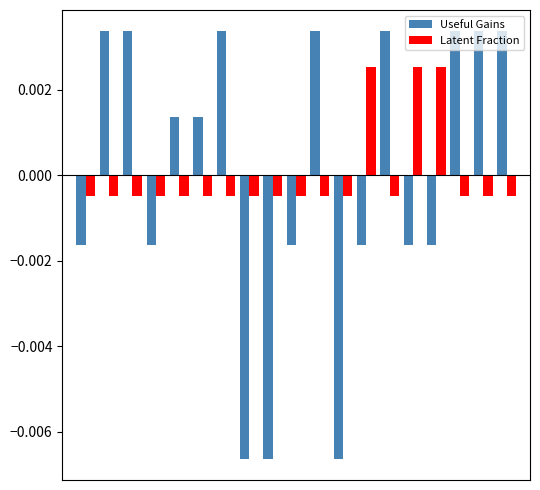

List the series in order of their peak value, lowest first.

Latent Fraction, Useful Gains